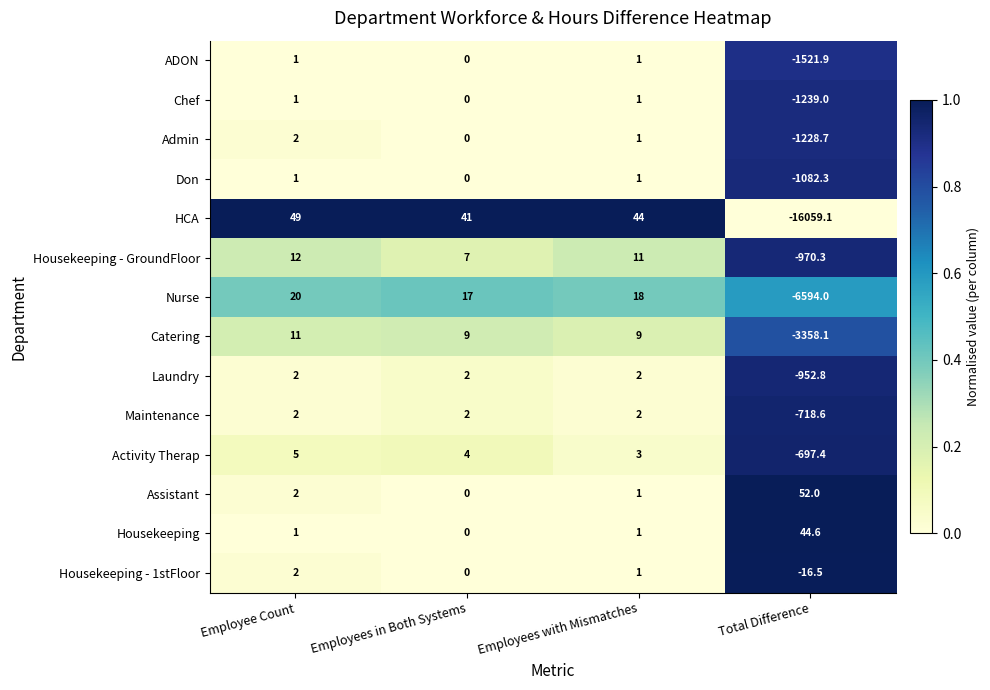

What is the spread (max minus min) of values at Employees in Both Systems?

41.0